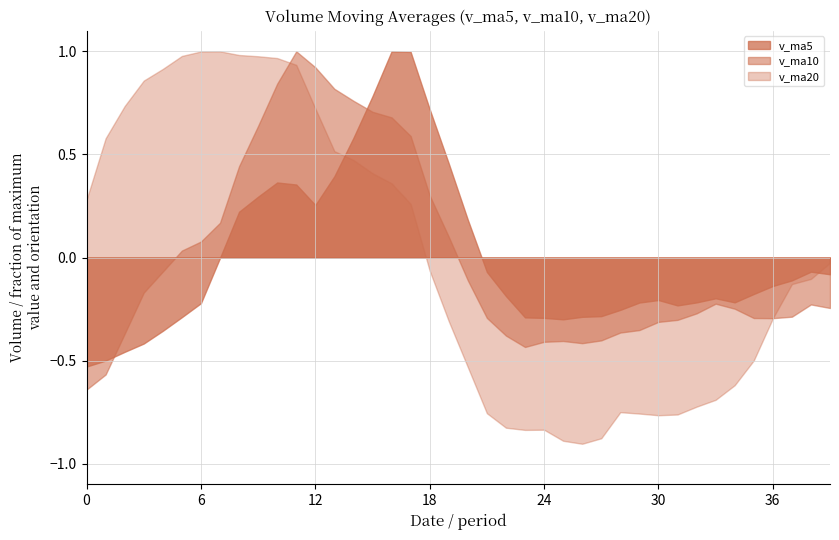

True or false: v_ma5 and v_ma20 intersect in this chart.

True